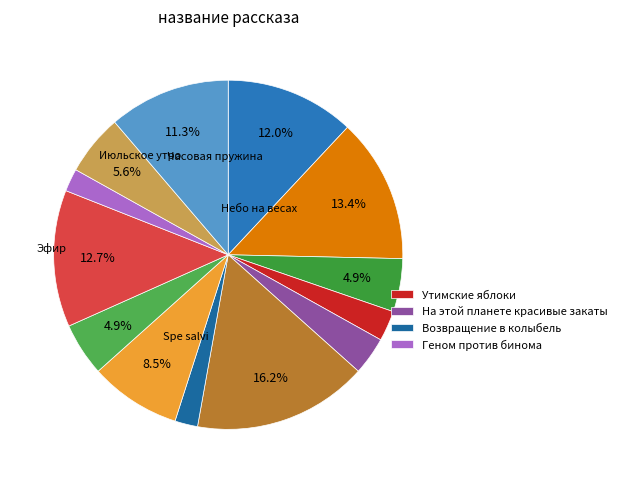

Count the number of slices in the pie.

13